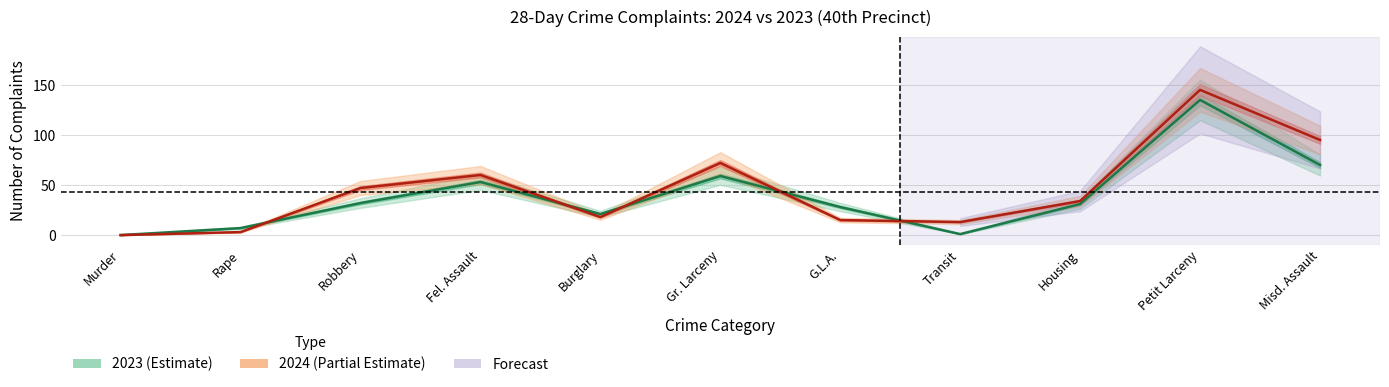

At Housing, list the series in order from largest to smallest.

28Day_2024, 28Day_2023